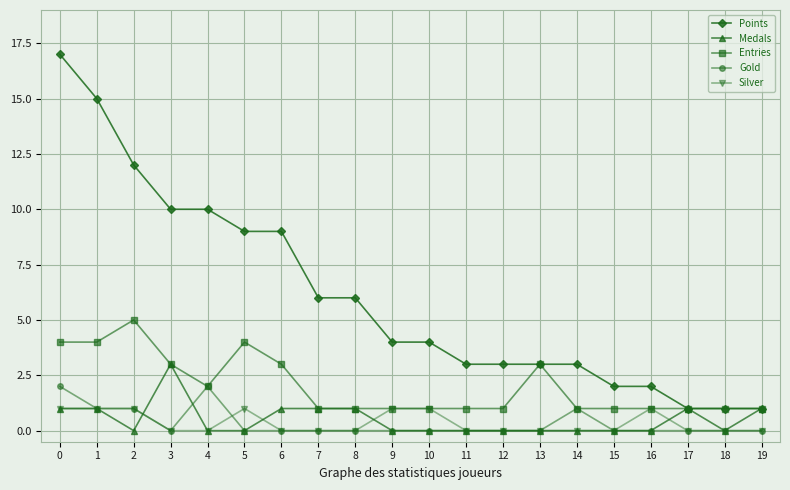

What is the spread (max minus min) of values at 11?

3